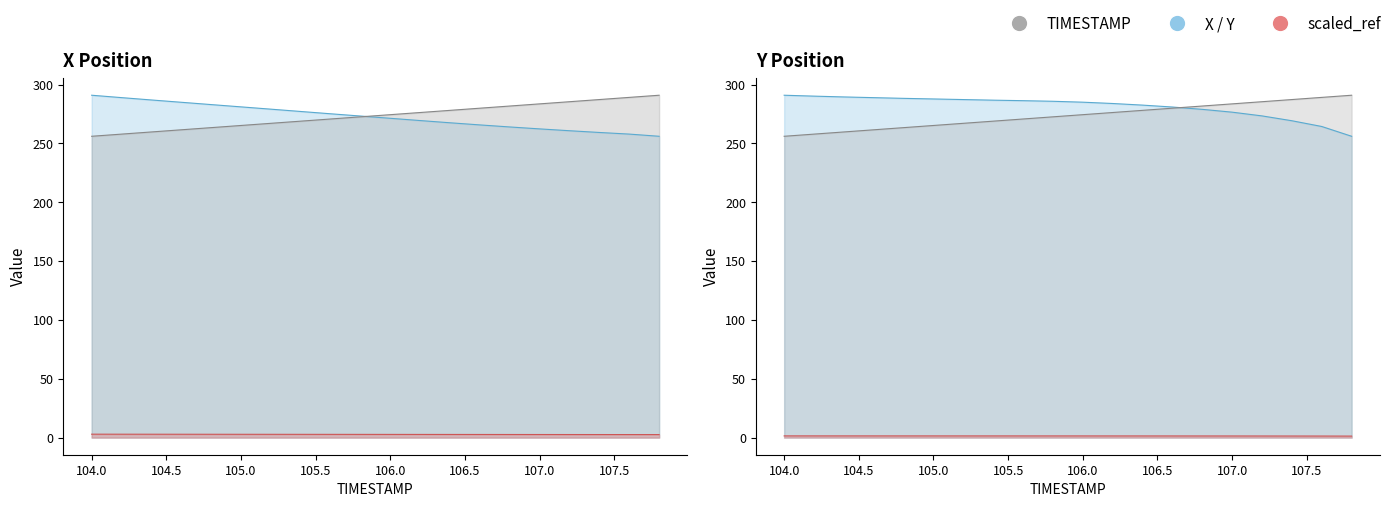

True or false: TIMESTAMP has a value of 469.6 at 106.8.

False